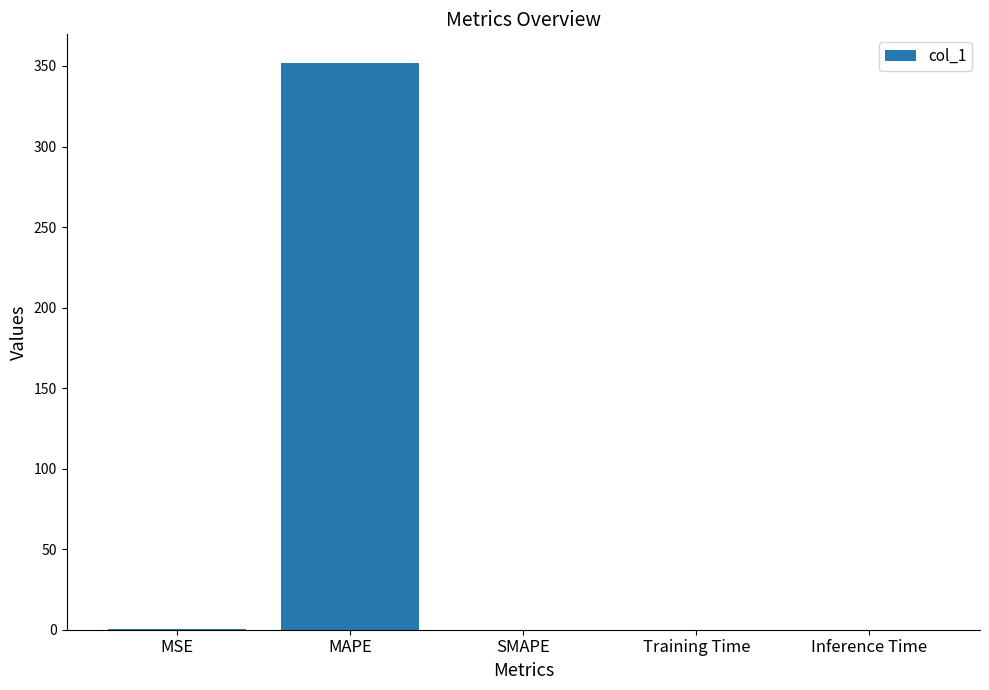

Between SMAPE and MAPE, which is larger?

MAPE